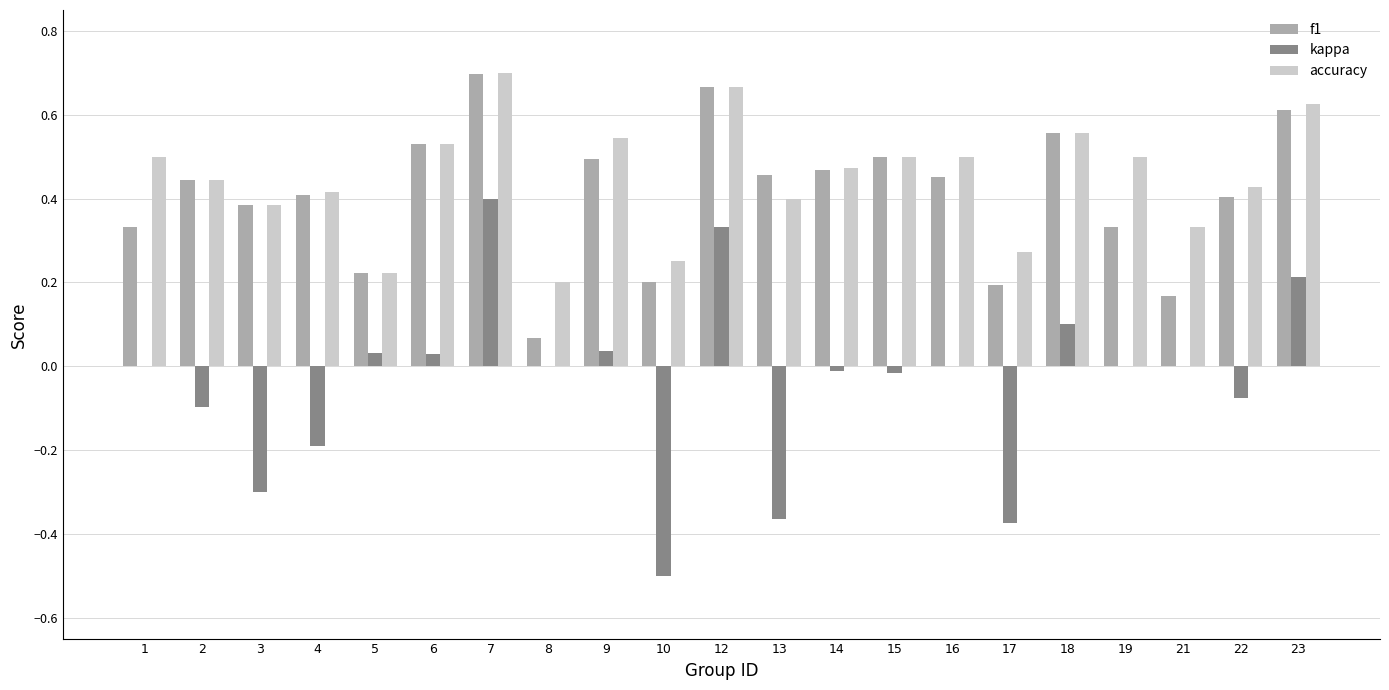

The value of accuracy at 13 is 0.4. True or false?

True